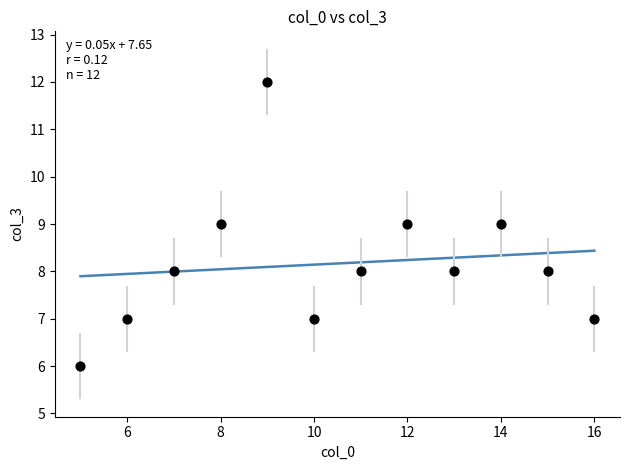

What is the average Y value?

8